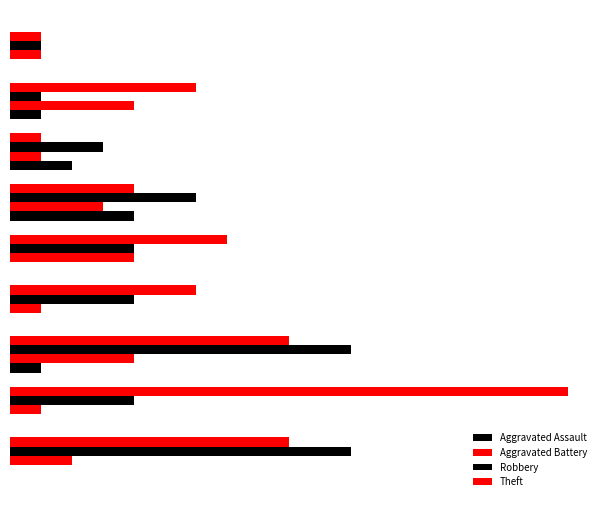

Are the bars horizontal?

Yes